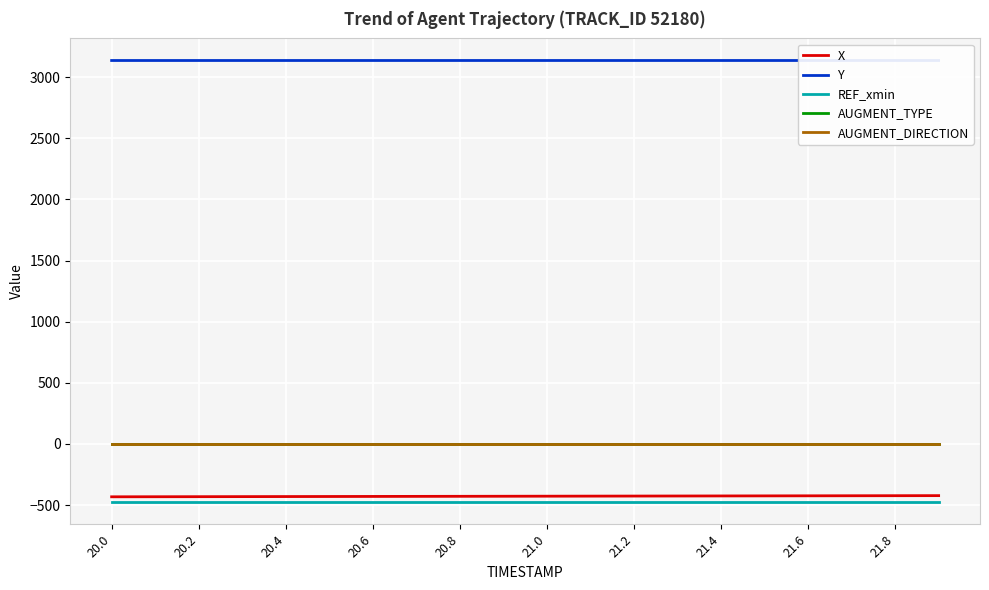

True or false: Y and X intersect in this chart.

False